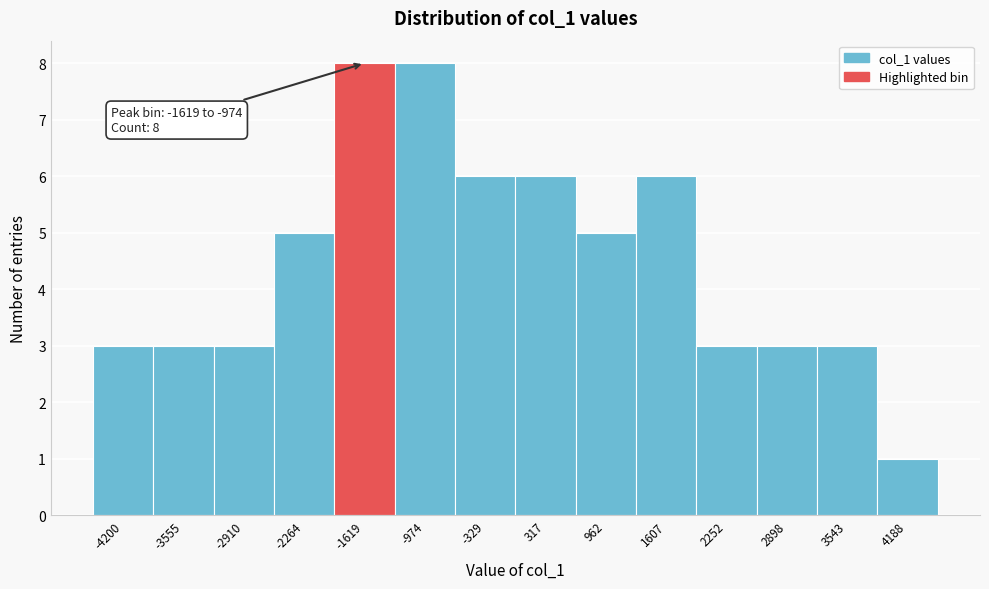

Reading right to left, what are all the values shown in this chart?

1	3	3	3	6	5	6	6	8	8	5	3	3	3